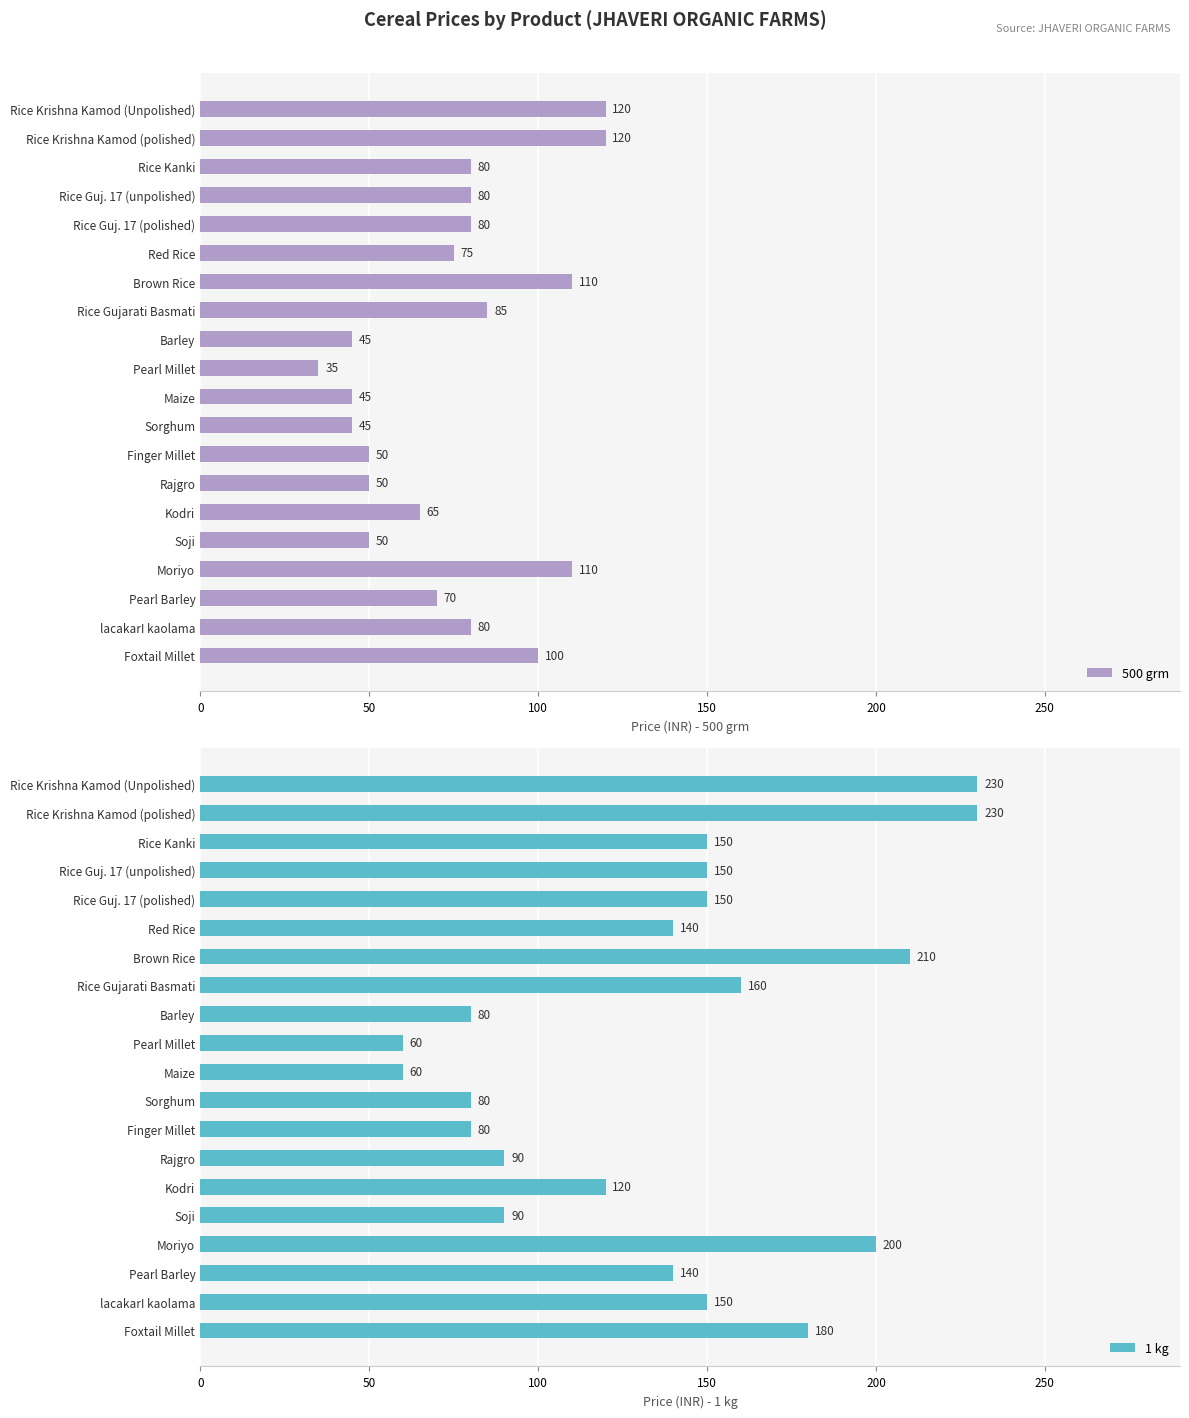

At which label is 500 grm closest to 77?

Red Rice